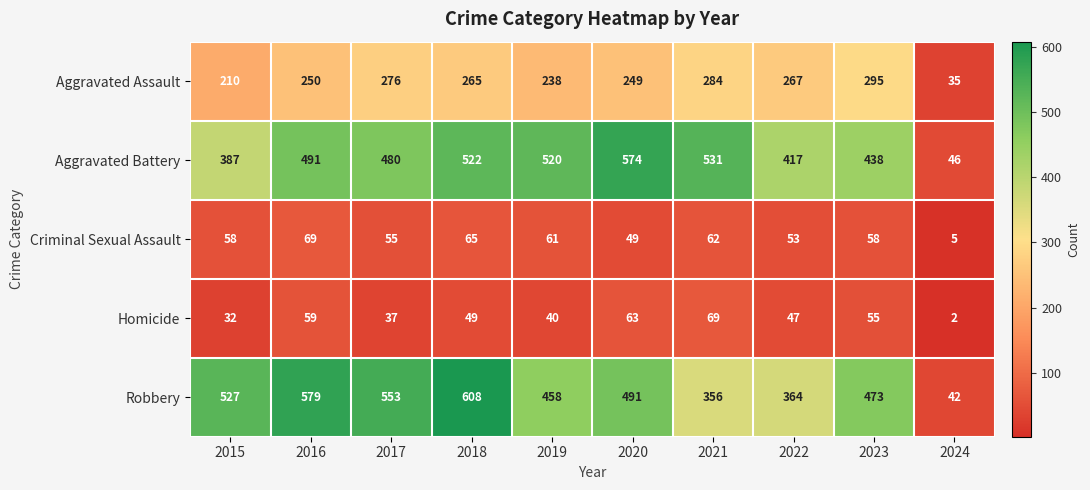

Which series changed the most between 2018 and 2023?

Robbery